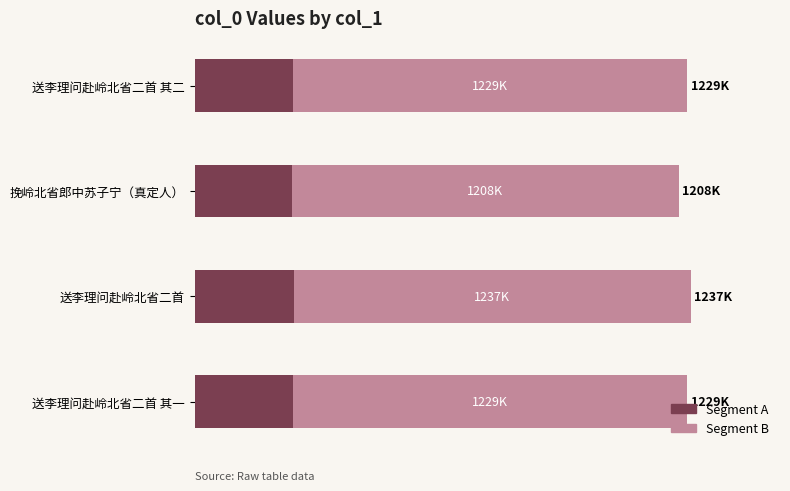

Is it true that the value at 送李理问赴岭北省二首 其一 is 464229?

False